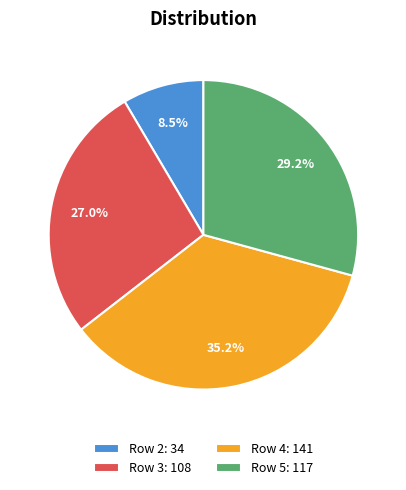

What percentage is NOT represented by Row 2: 34?

91.5%